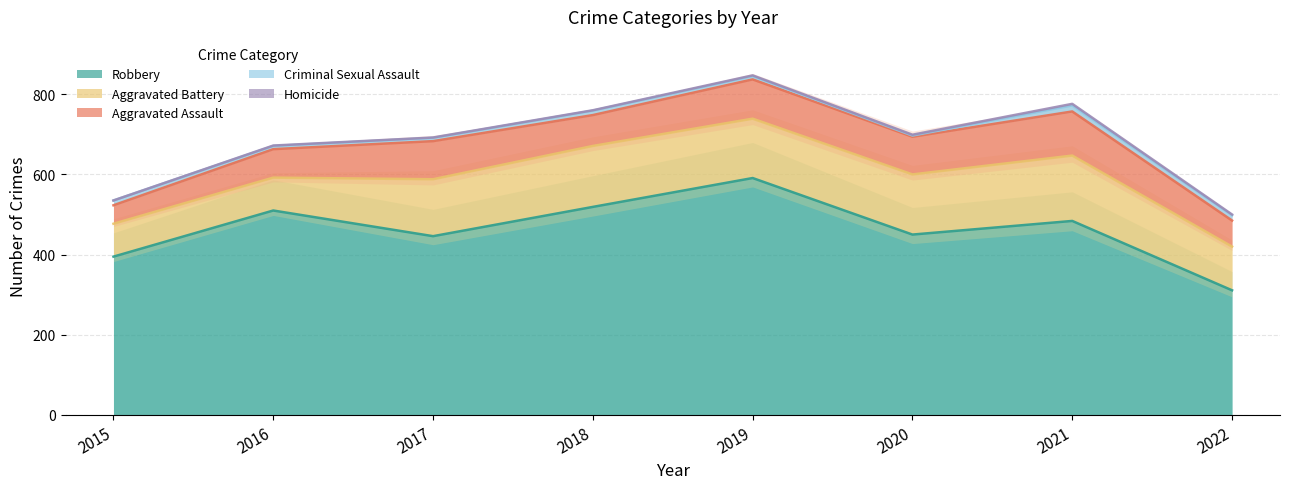

Read the Aggravated Battery value at 2020, to the nearest 5.

150